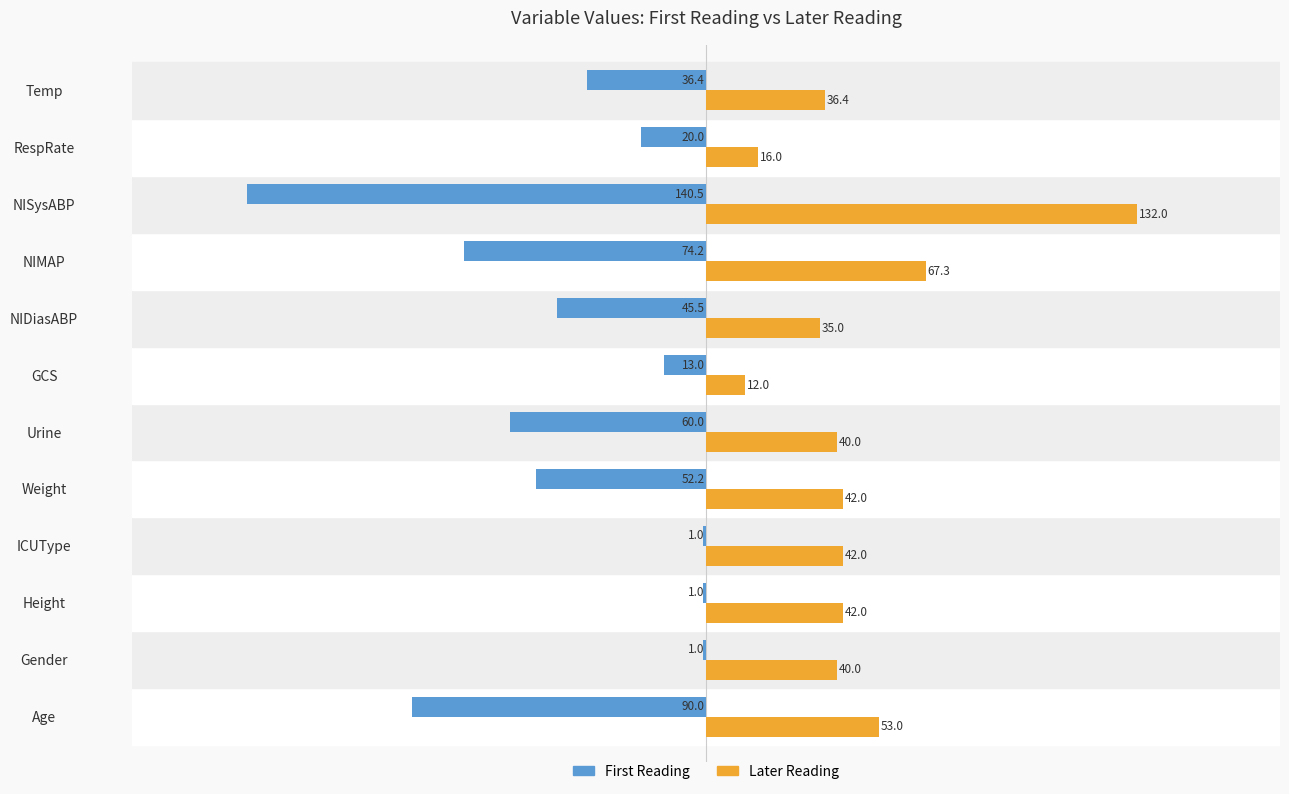

Is it true that First Reading equals -21.6 at Age?

False